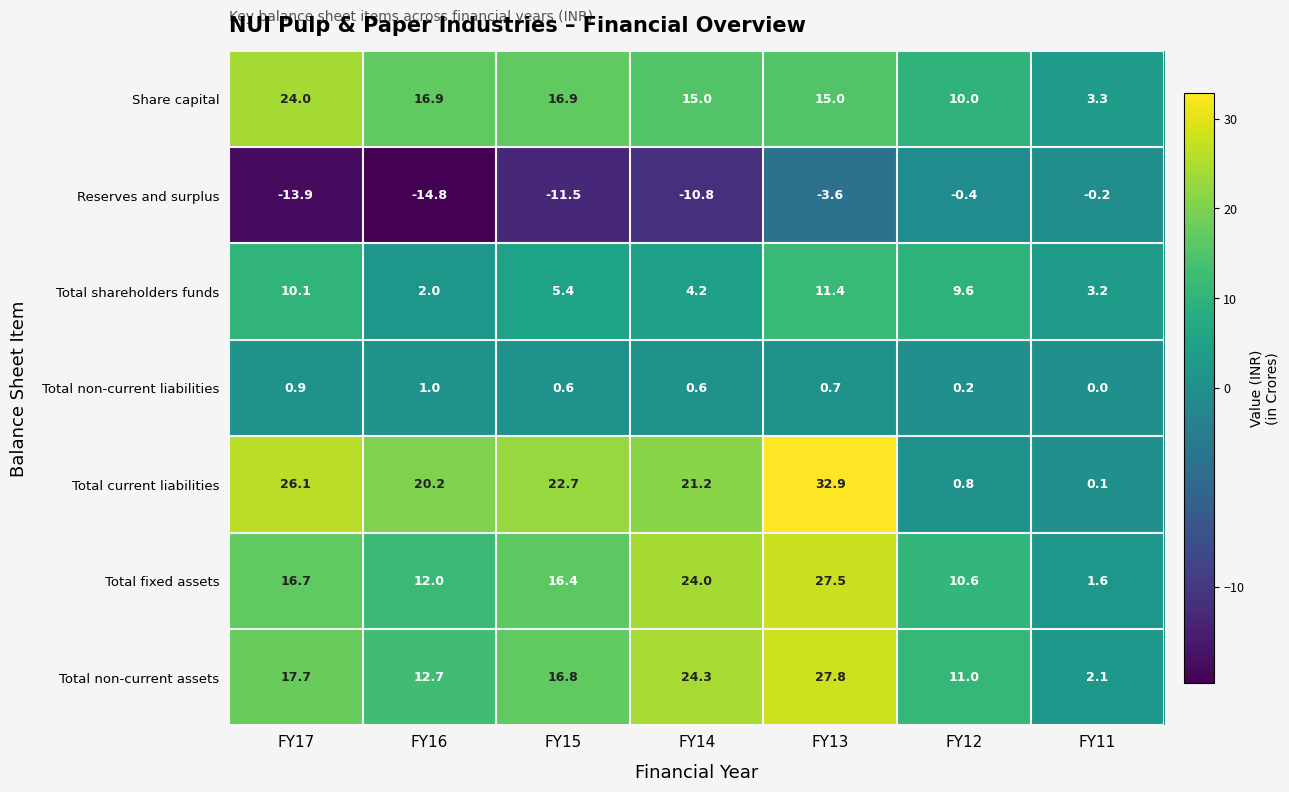

Which series changed the most between FY13 and FY12?

Total current liabilities